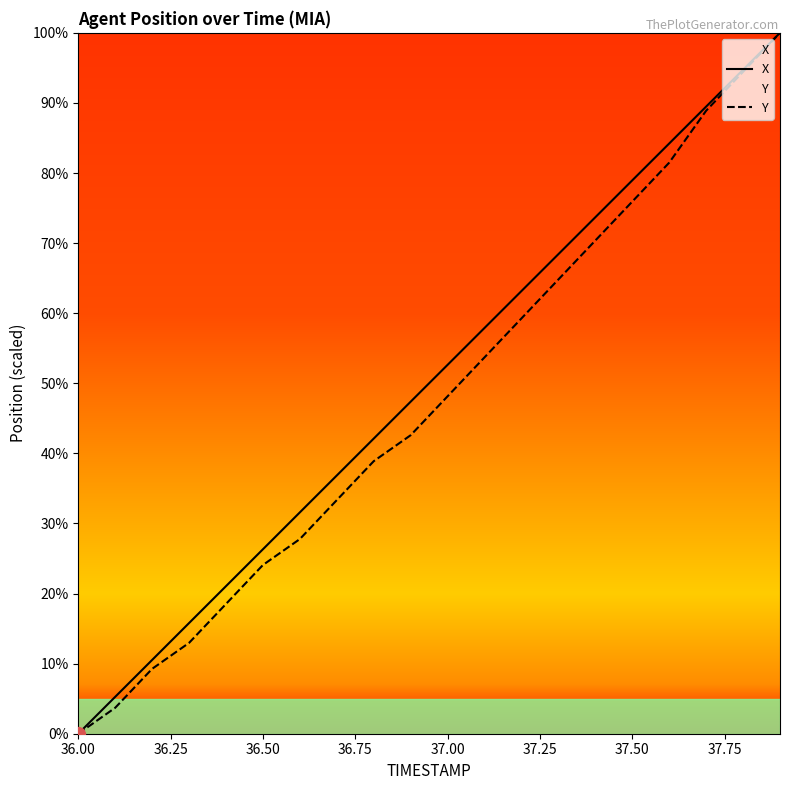

Where does the Y series first go above 48?

37.00